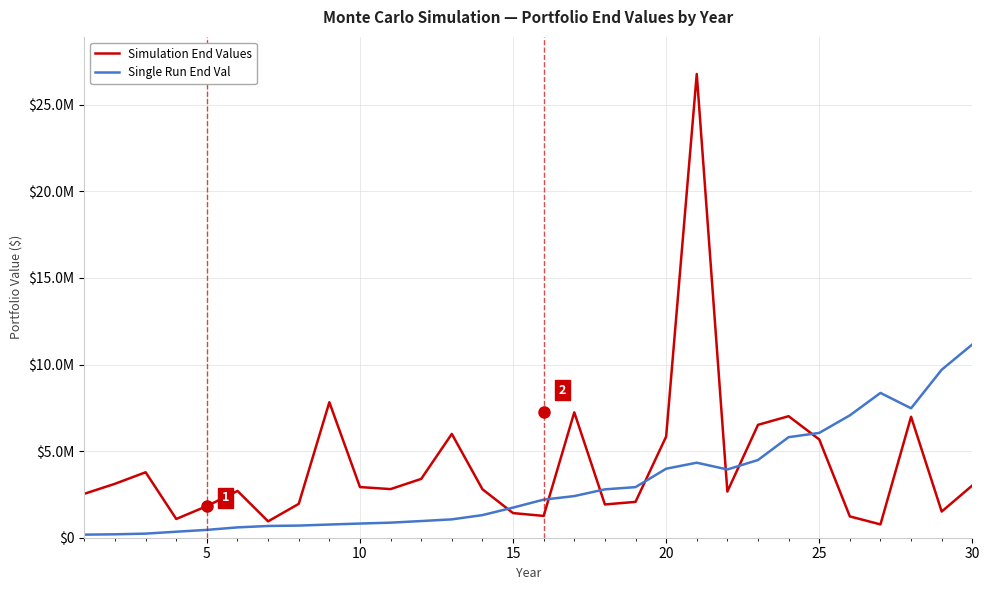

Does the chart display data point markers on the line(s)?

No